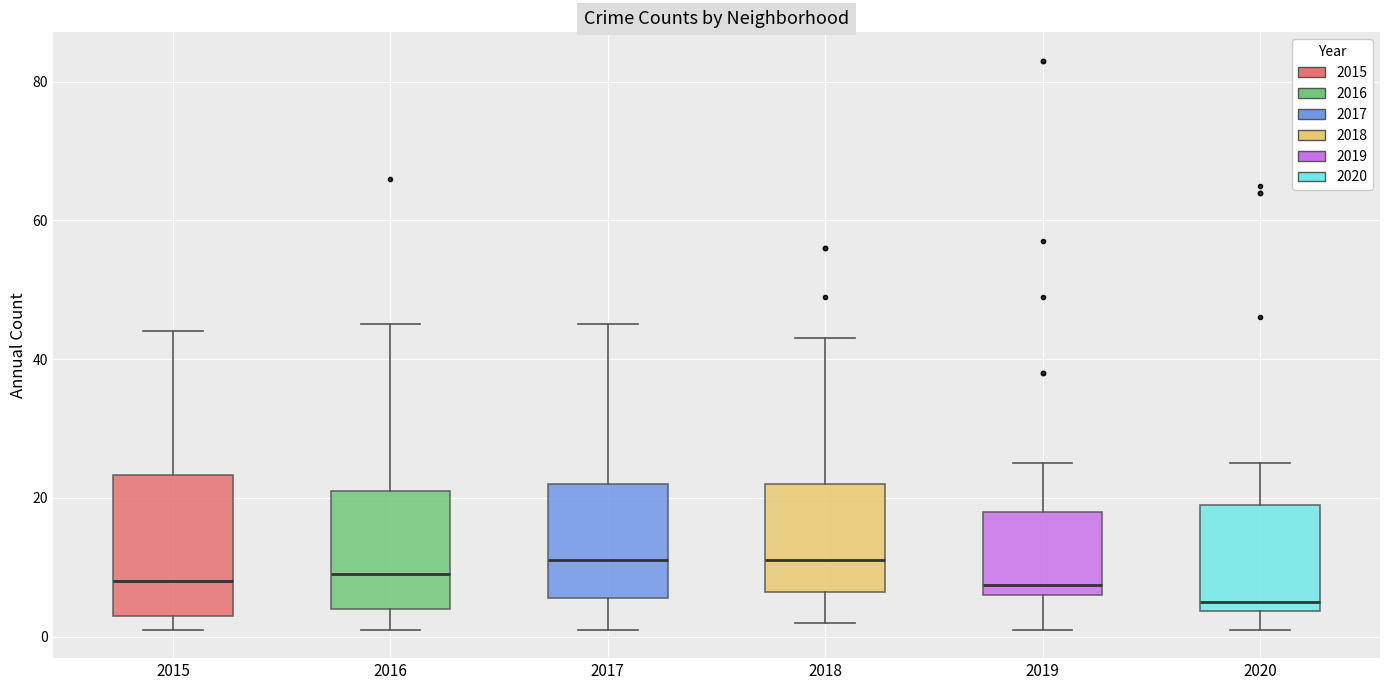

Where is the lower edge of the box at x = 2015 on the y-axis? The values are not printed on the chart, so give them approximately, as read against the axis.

4